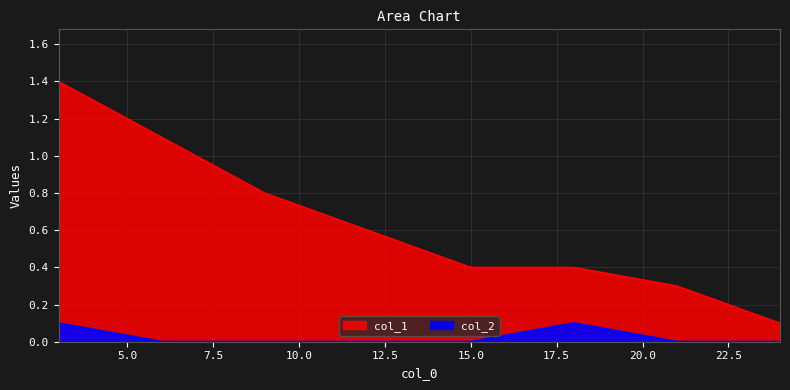

How many lines are shown in the chart?

2